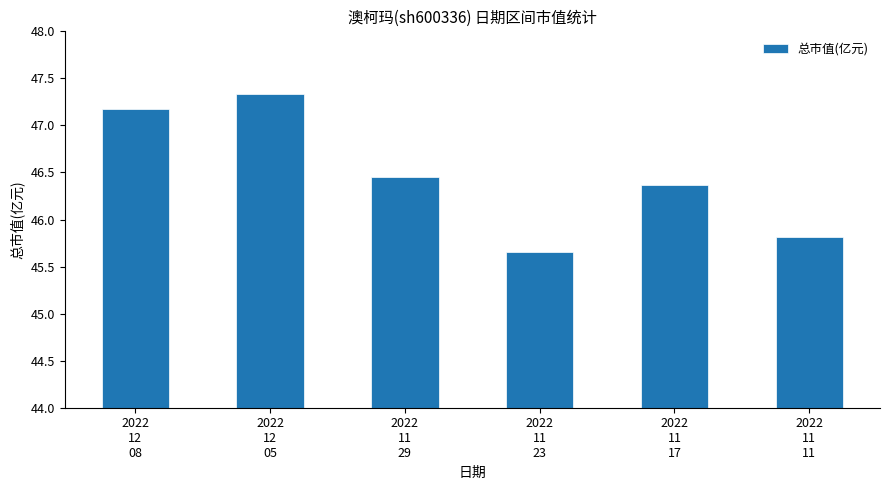

What is the difference between the values at 2022
11
23 and 2022
12
08?

1.5